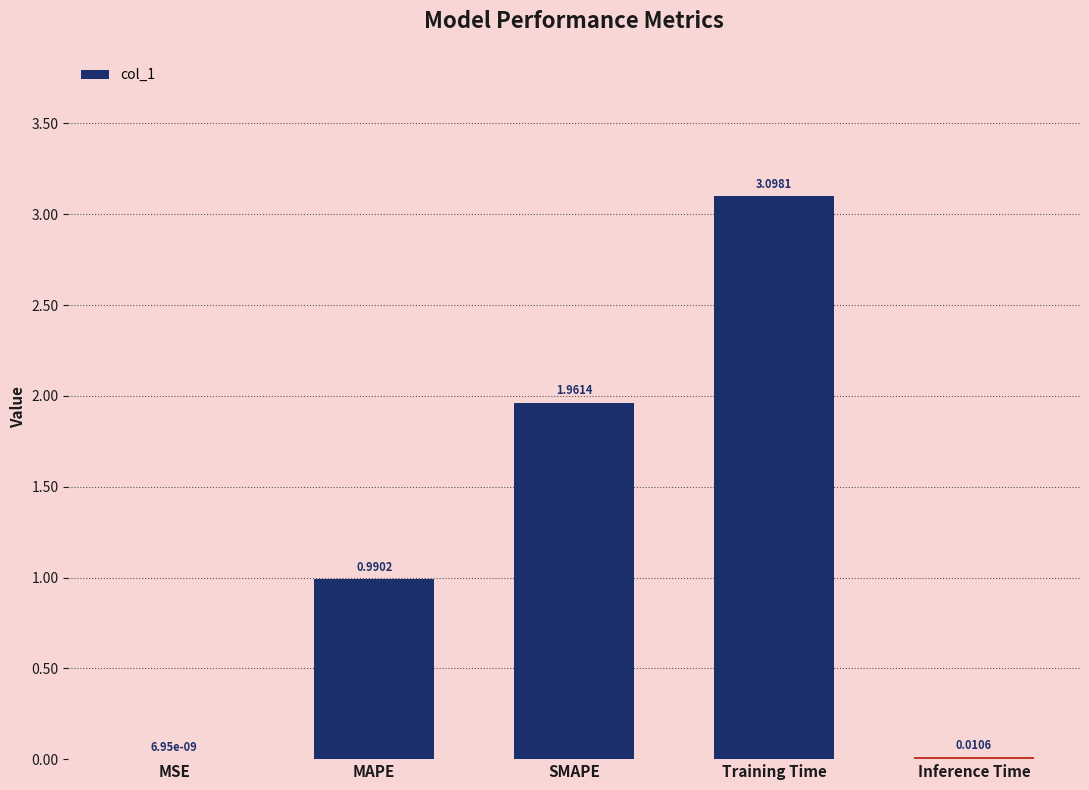

Between Training Time and MSE, which is larger?

Training Time